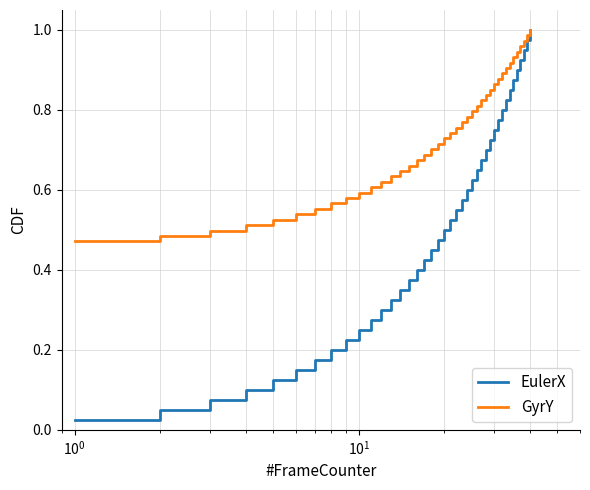

Which series has the largest total across all categories?

GyrY